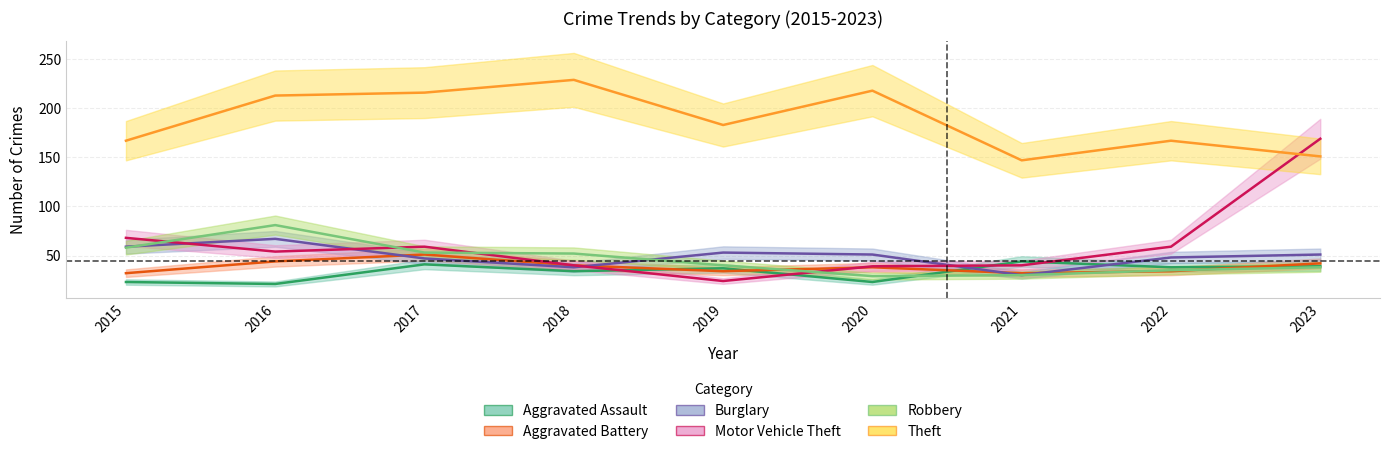

Reading left to right, transcribe all the data shown in this chart.

Aggravated Assault: 23	21	41	34	37	23	44	38	39
Aggravated Battery: 32	44	51	40	34	38	32	34	42
Burglary: 59	67	47	38	53	51	30	48	51
Motor Vehicle Theft: 68	54	59	40	24	39	40	59	169
Robbery: 58	81	53	52	40	29	30	35	38
Theft: 167	213	216	229	183	218	147	167	151